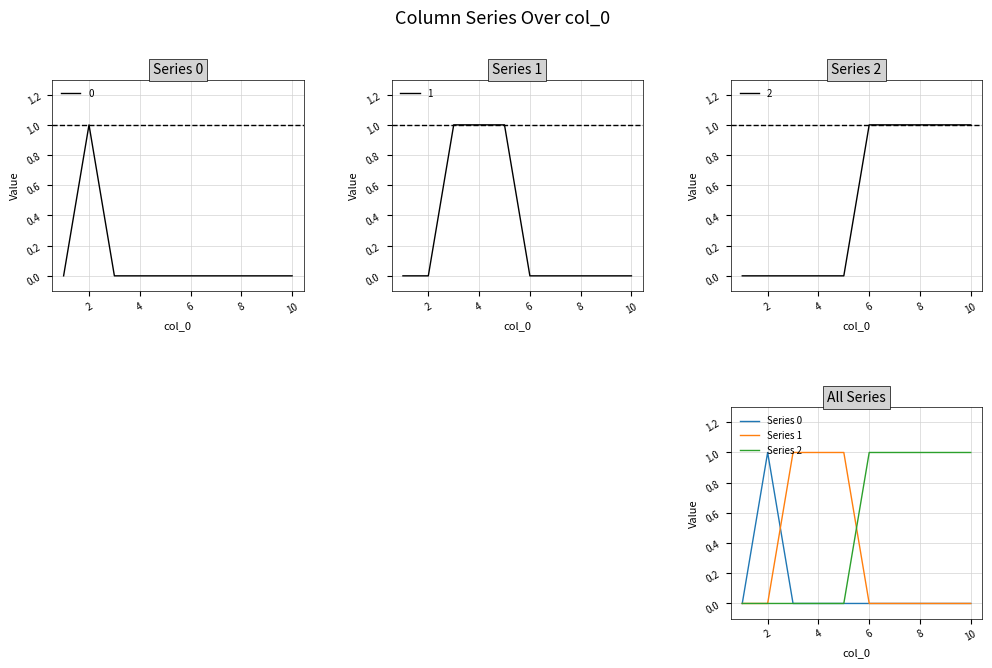

How many lines are shown in the chart?

3